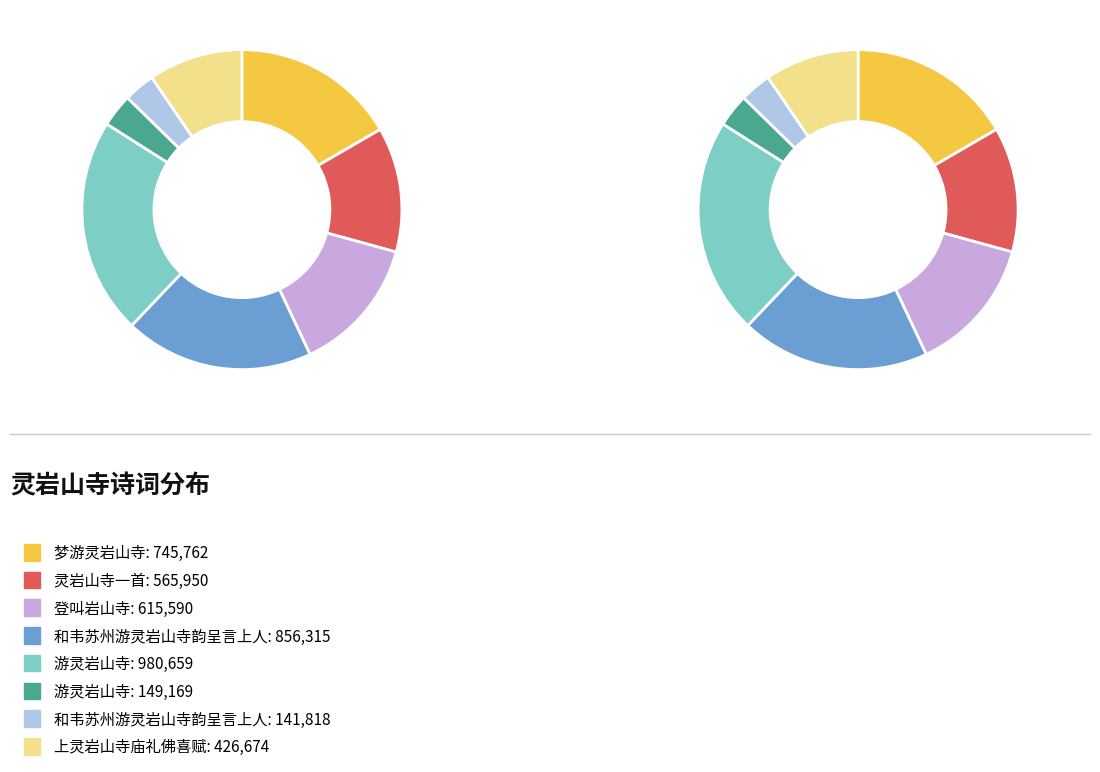

The 和韦苏州游灵岩山寺韵呈言上人 slice represents 19% of the pie. True or false?

True